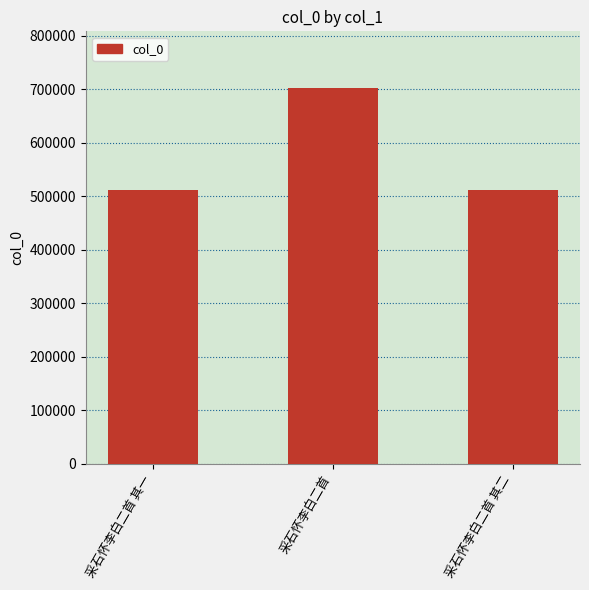

Where does the data first go above 512111?

采石怀李白二首